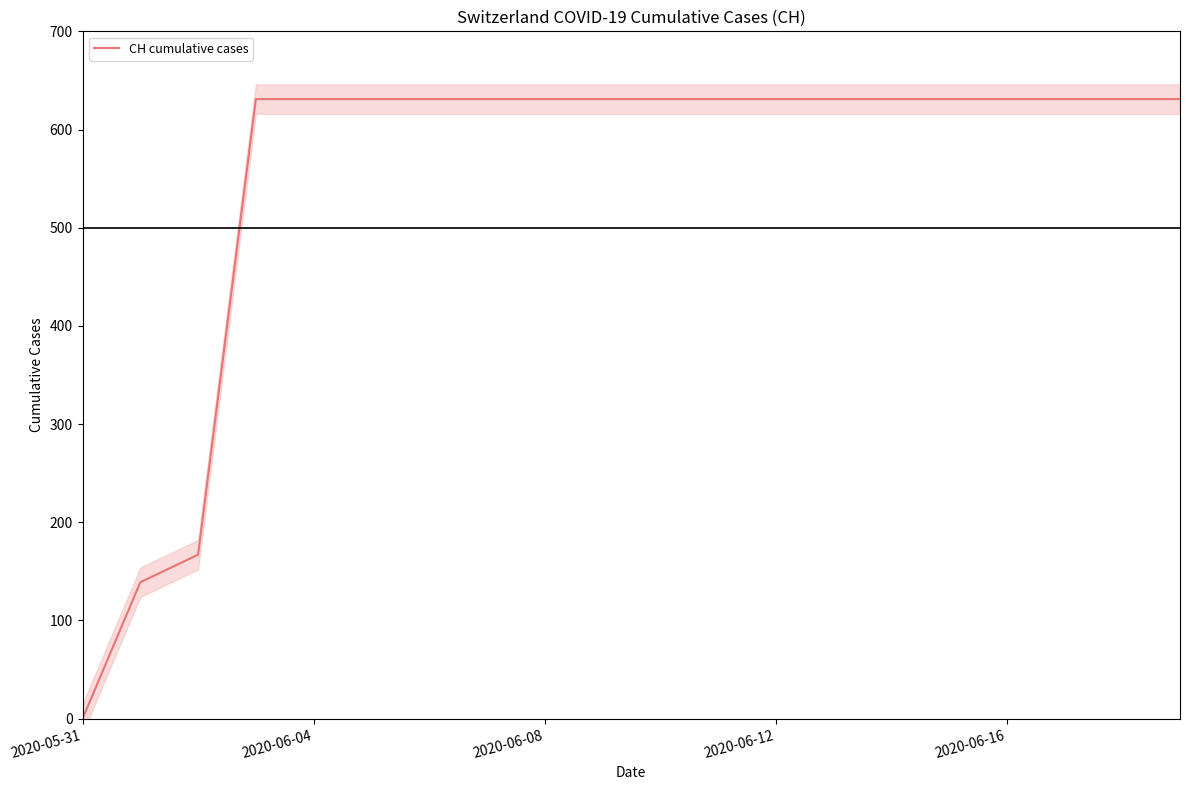

How many lines are shown in the chart?

1